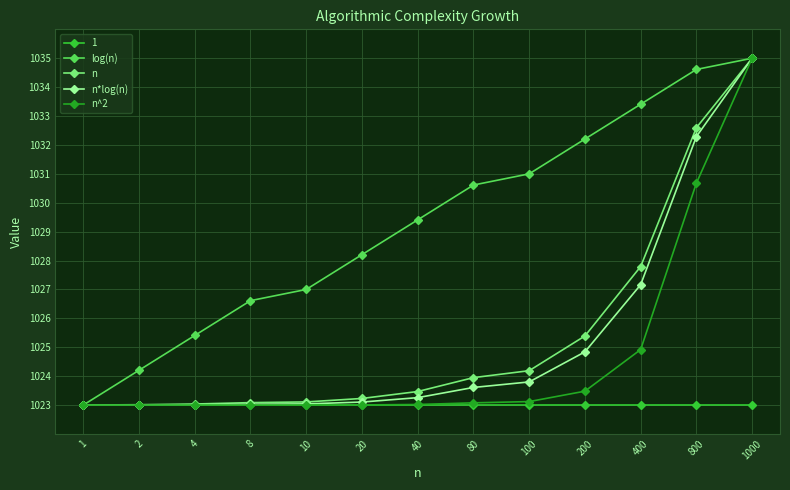

Which series changed the most between 40 and 400?

n